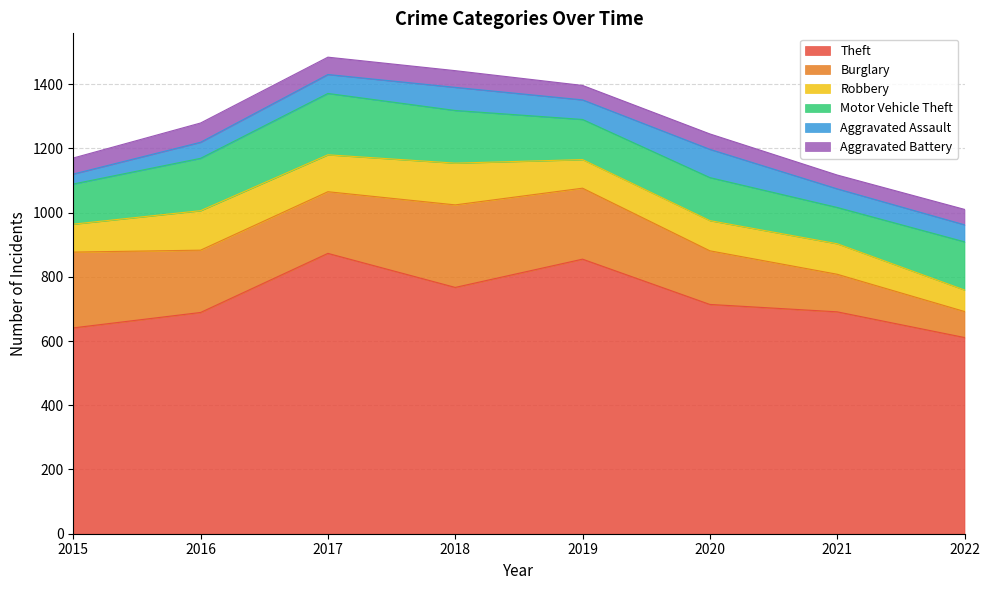

How many lines are shown in the chart?

6